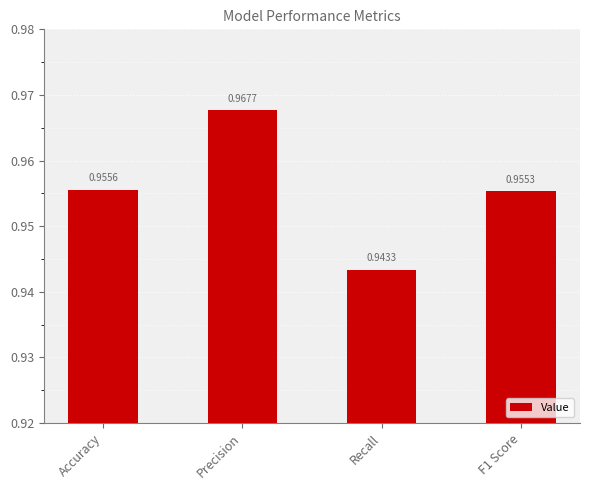

The value at F1 Score is 1.6. True or false?

False